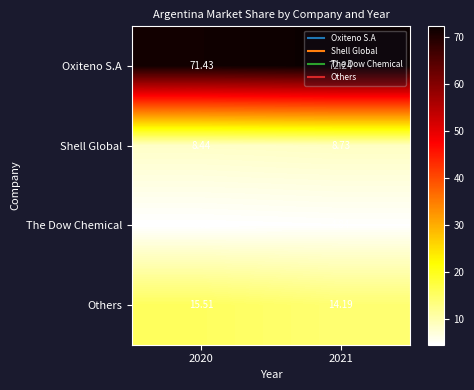

Which series has the widest spread of values?

Others